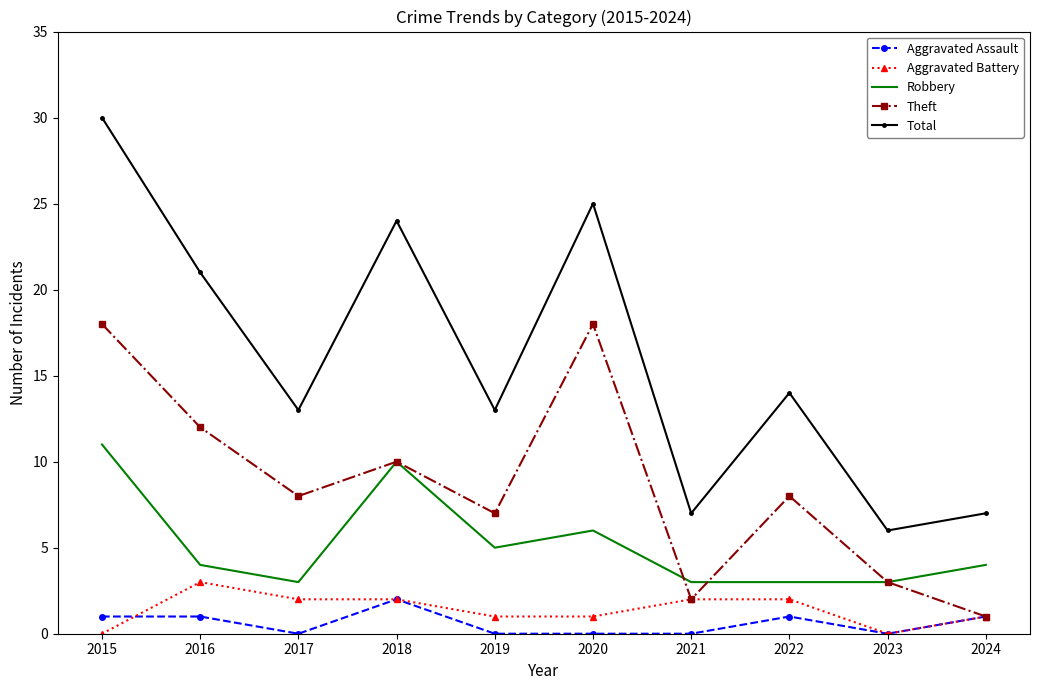

What are all the series names shown in the legend?

Aggravated Assault, Aggravated Battery, Robbery, Theft, Total